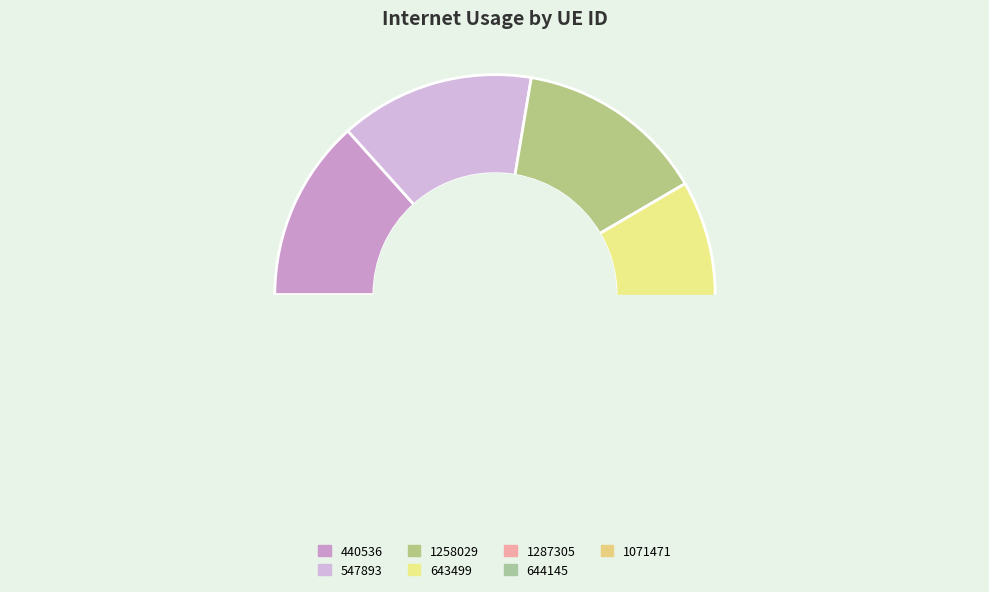

To the nearest percent, what is the combined percentage of 547893 and 644145?

30%